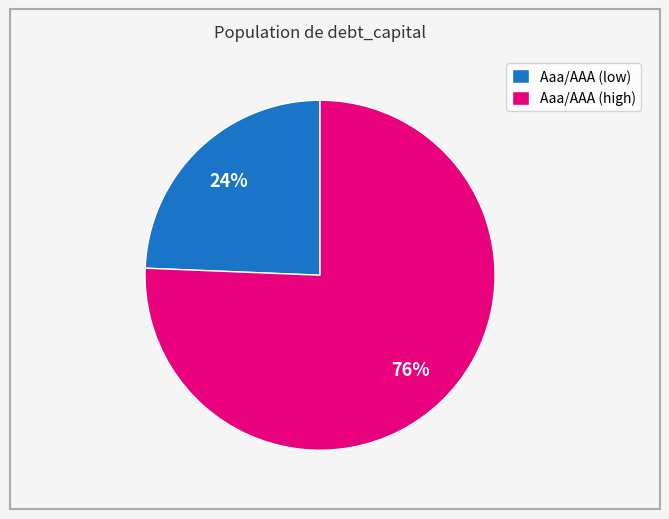

Between Aaa/AAA (high) and Aaa/AAA (low), which is larger?

Aaa/AAA (high)